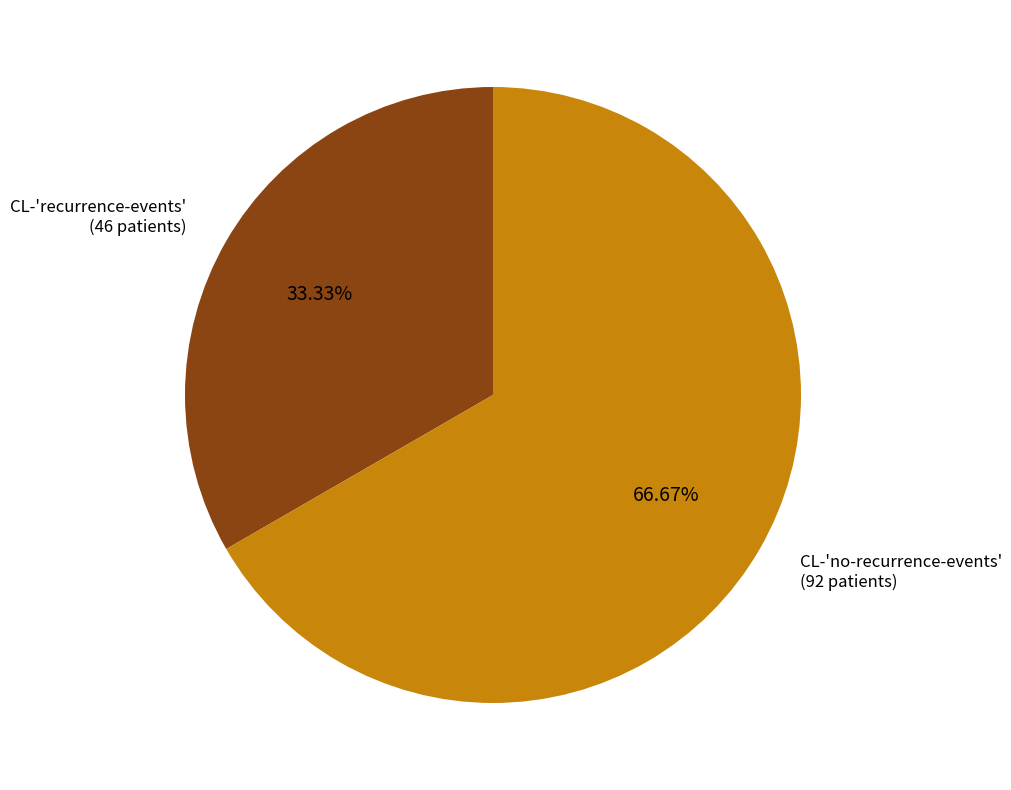

Is there a majority slice in this chart?

Yes